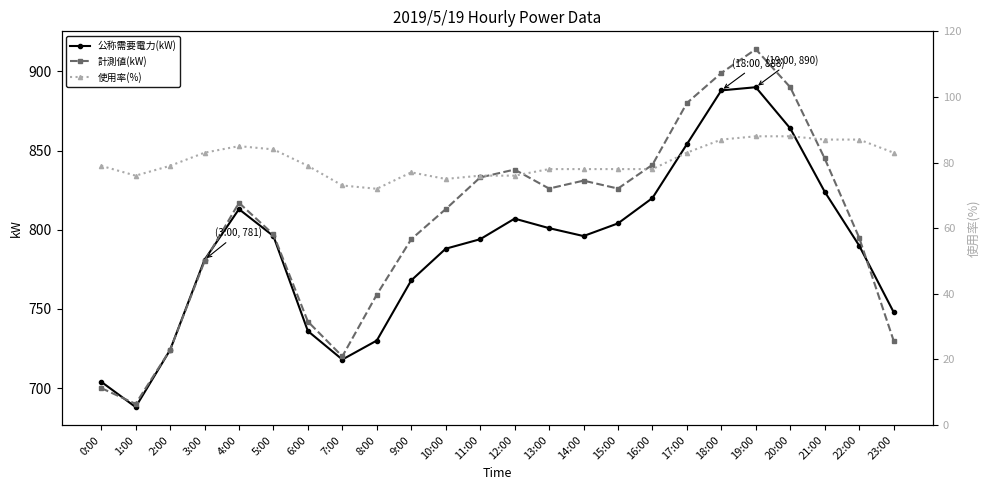

True or false: 公称需要電力(kW) and 使用率(%) cross at least once.

False